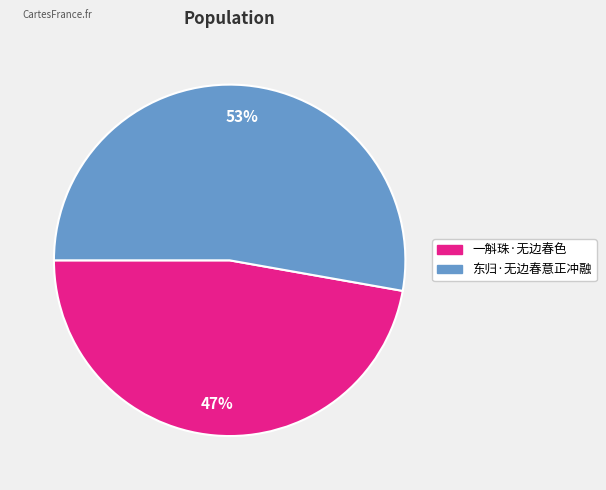

Between 一斛珠·无边春色 and 东归·无边春意正冲融, which is larger?

东归·无边春意正冲融